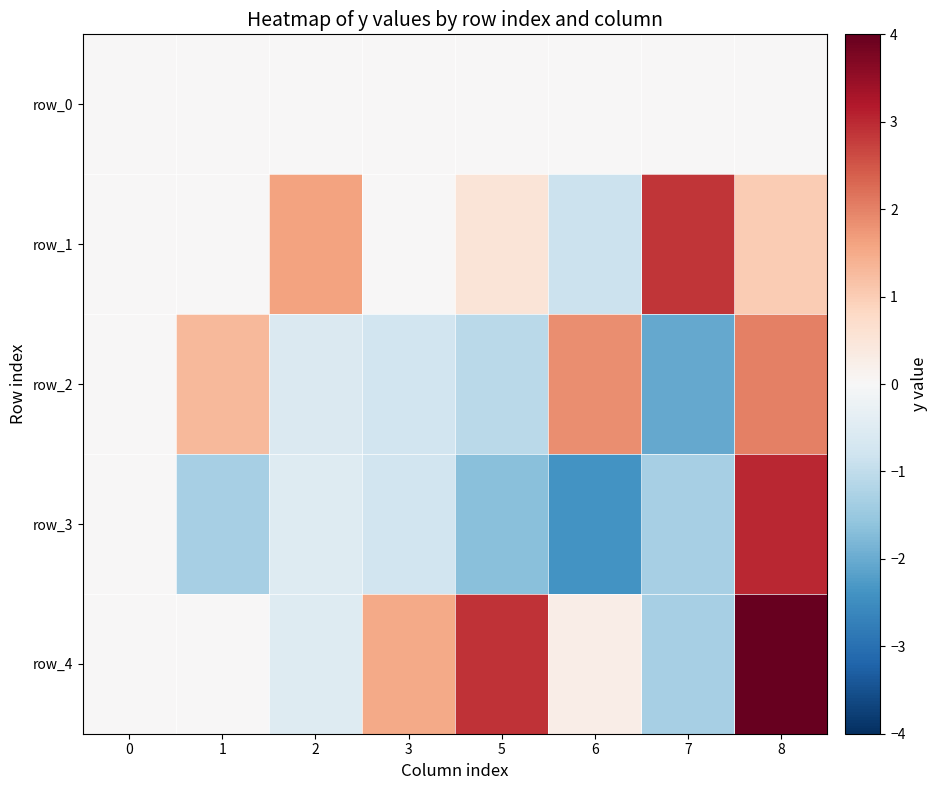

Reading right to left, what are all the values shown in this chart?

row_0: 8=0.0	7=0.0	6=0.0	5=0.0	3=0.0	2=0.0	1=0.0	0=0.0
row_1: 8=1.0	7=2.9	6=-0.9	5=0.5	3=0.0	2=1.6	1=0.0	0=0.0
row_2: 8=2.0	7=-2.0	6=1.9	5=-1.1	3=-0.8	2=-0.6	1=1.3	0=0.0
row_3: 8=3.0	7=-1.3	6=-2.4	5=-1.7	3=-0.8	2=-0.5	1=-1.3	0=0.0
row_4: 8=4.0	7=-1.3	6=0.3	5=2.9	3=1.5	2=-0.5	1=-0.0	0=0.0